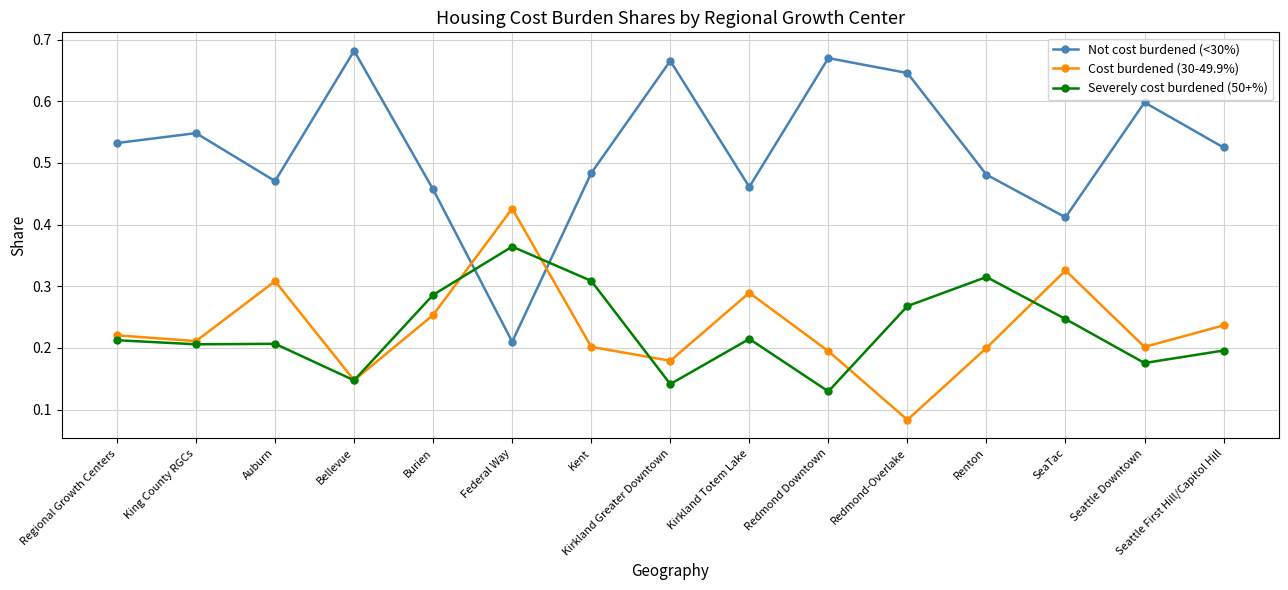

The value of Not cost burdened (<30%) at Kent is 0.8. True or false?

False